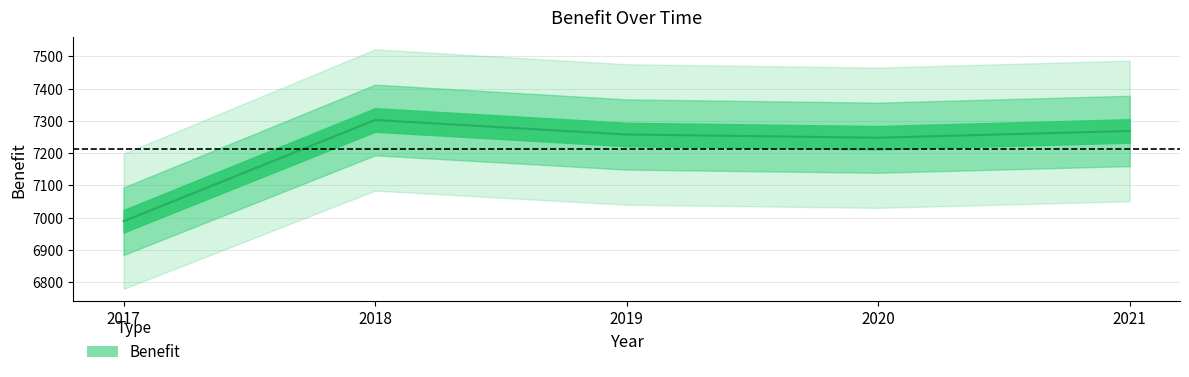

Reading left to right, transcribe all the data shown in this chart.

2017=6989	2018=7303	2019=7258	2020=7248	2021=7269